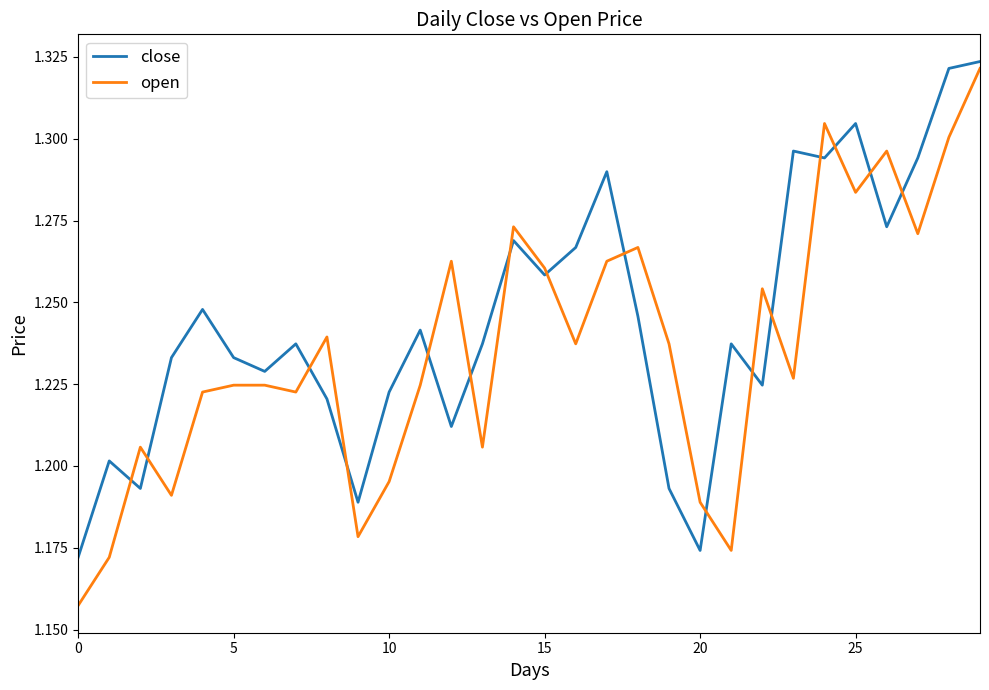

List the series in order of their overall mean, lowest first.

open, close